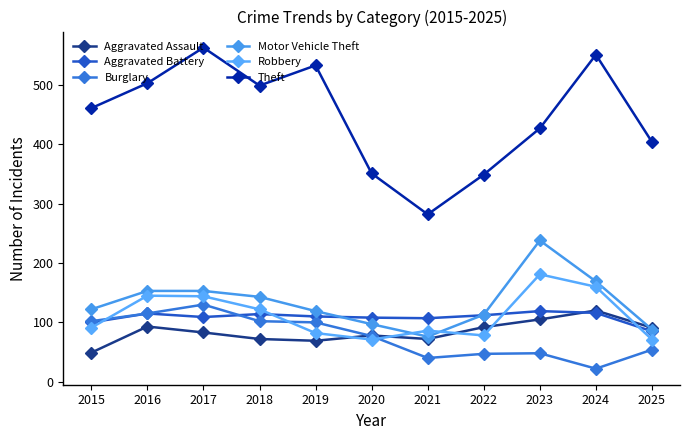

Which series has the largest total across all categories?

Theft